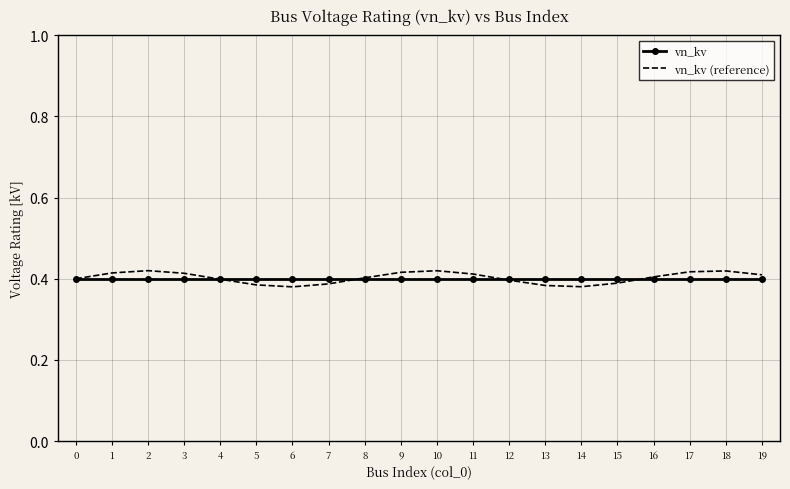

What is the total value across all series at 9?

0.8